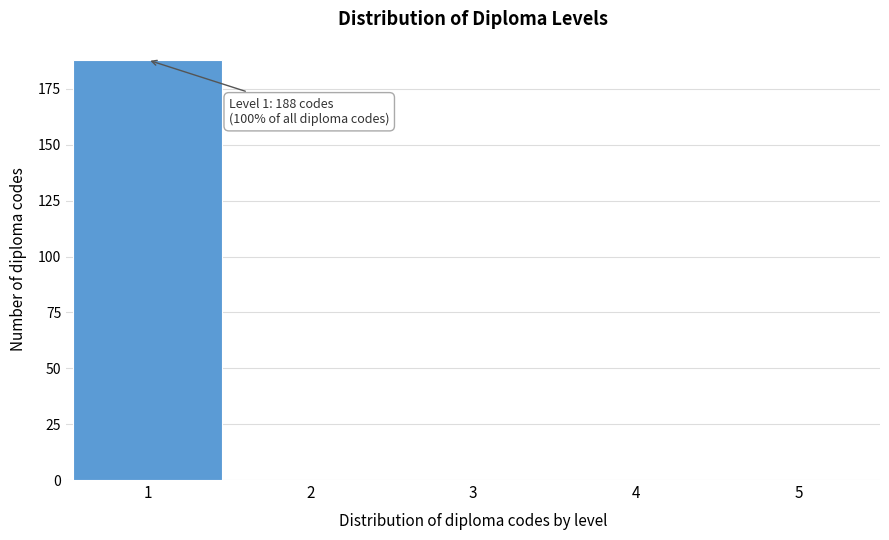

Reading right to left, list all the values displayed in this chart.

5=0	4=0	3=0	2=0	1=188